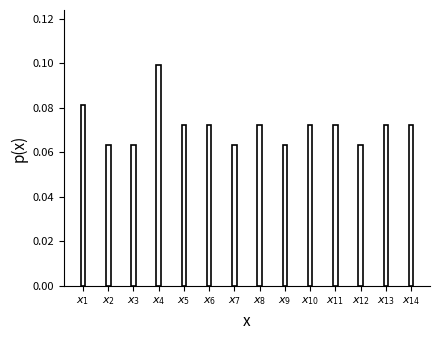

How many values are between 0 and 1?

14